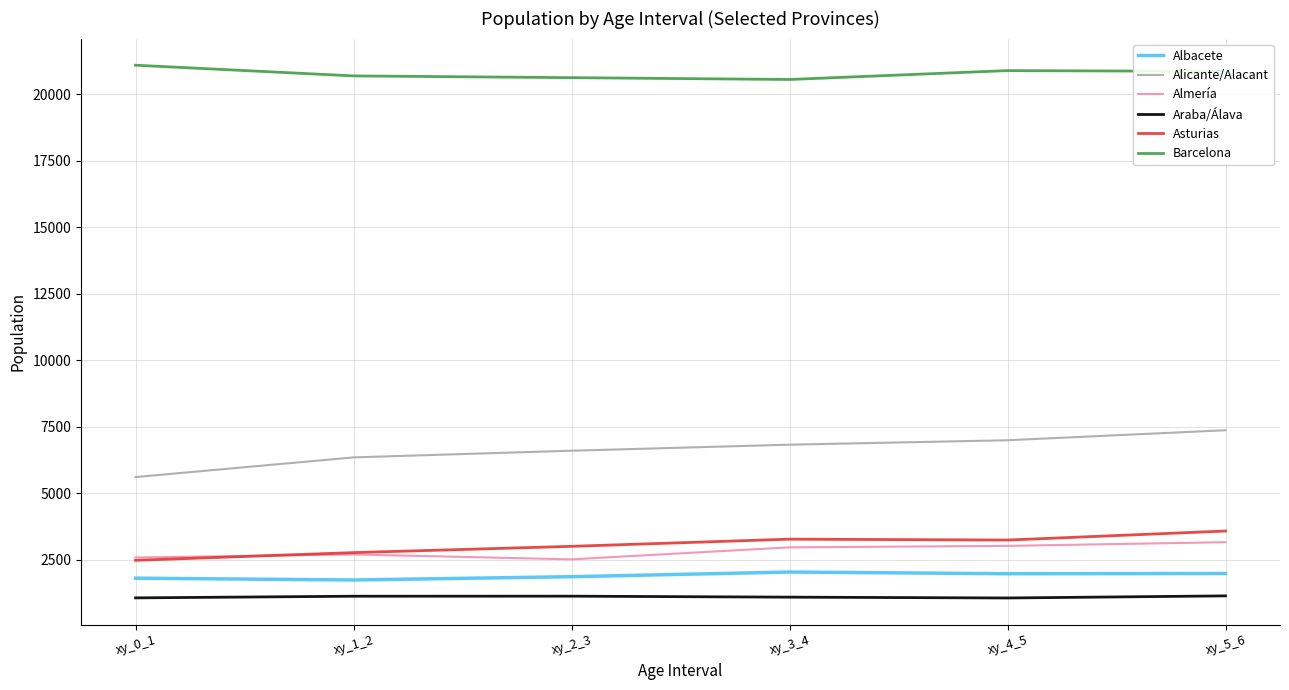

How many lines are shown in the chart?

6